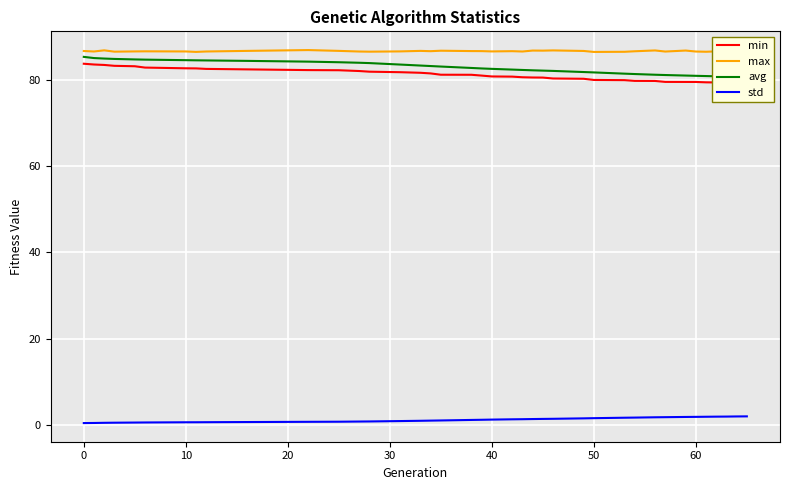

Where is max nearest to the value 86?

50